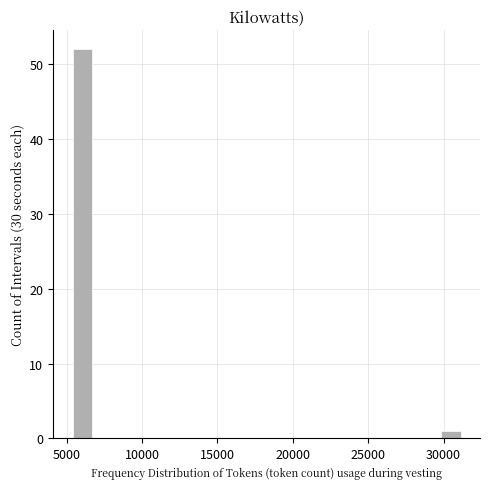

Read against the x-axis, roughly where is the centre of the tallest bar?

6000